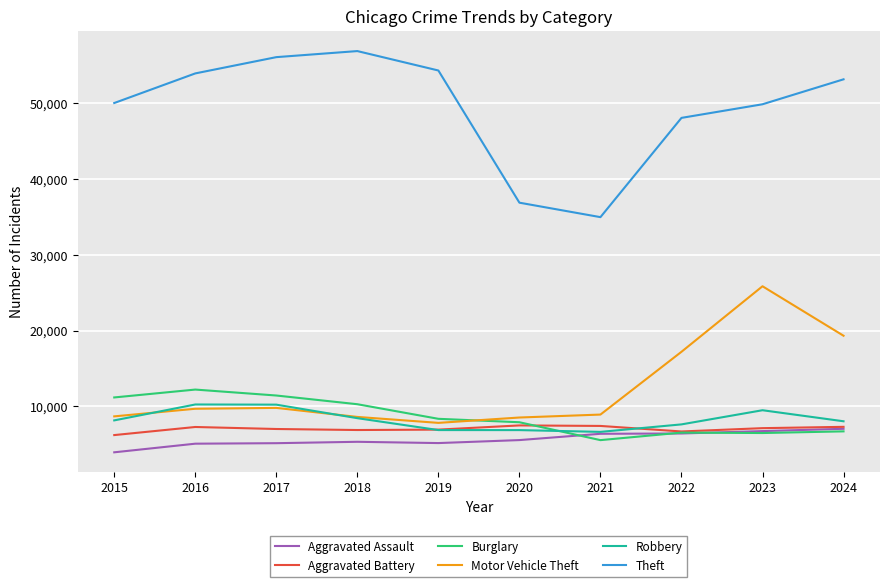

Which series changed the most between 2022 and 2024?

Theft